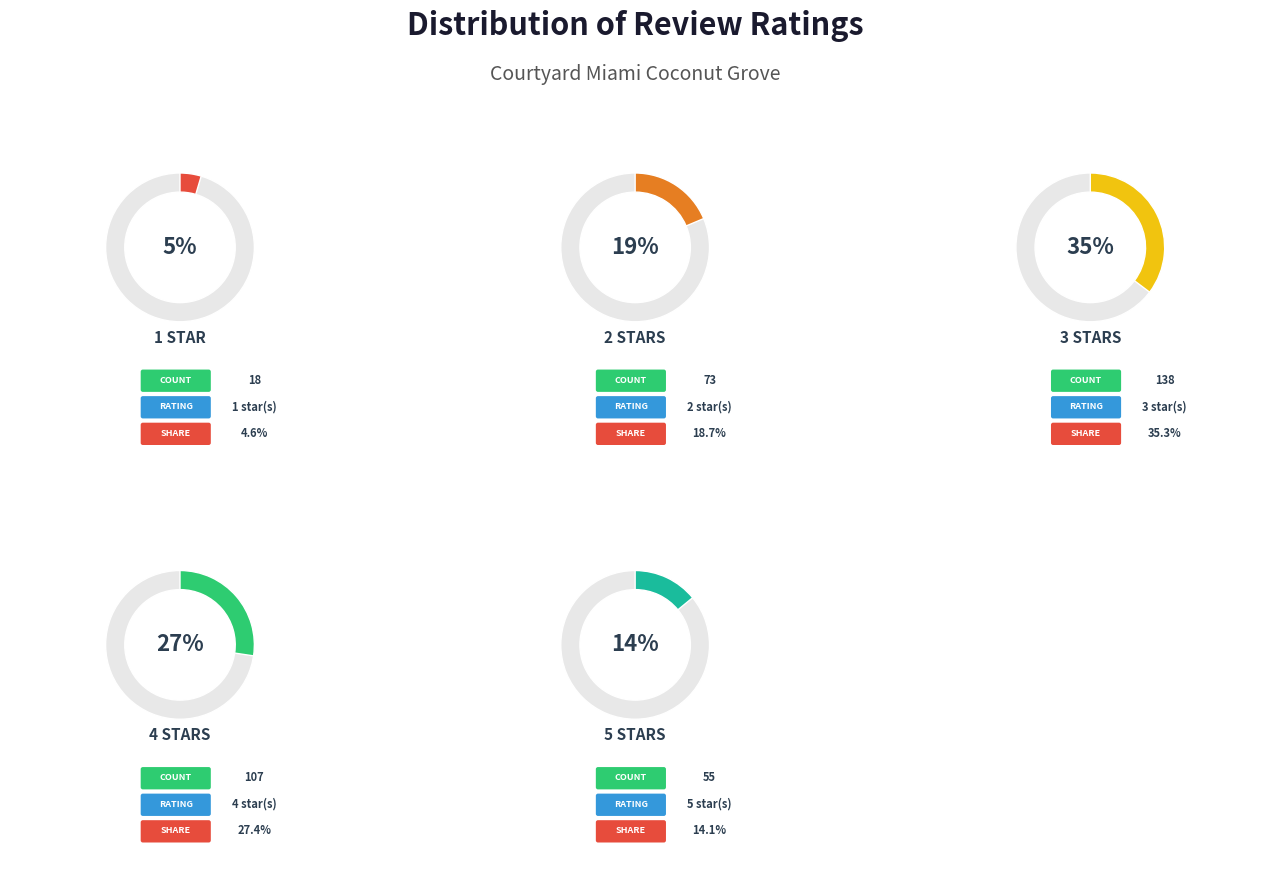

What is the change in value from 2 to 5?

-18